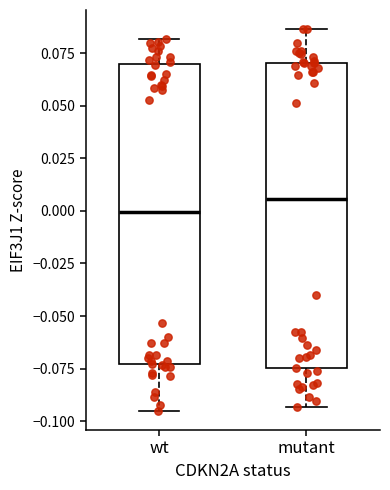

Which box has the highest median line?

mutant